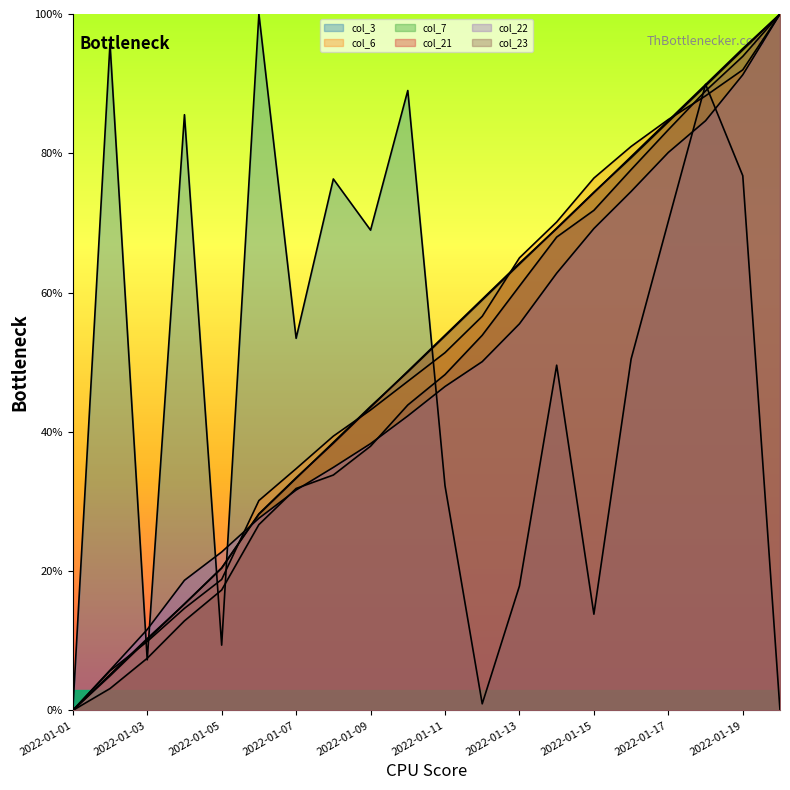

Which has a higher value, 2022-01-19 or 2022-01-14?

2022-01-19